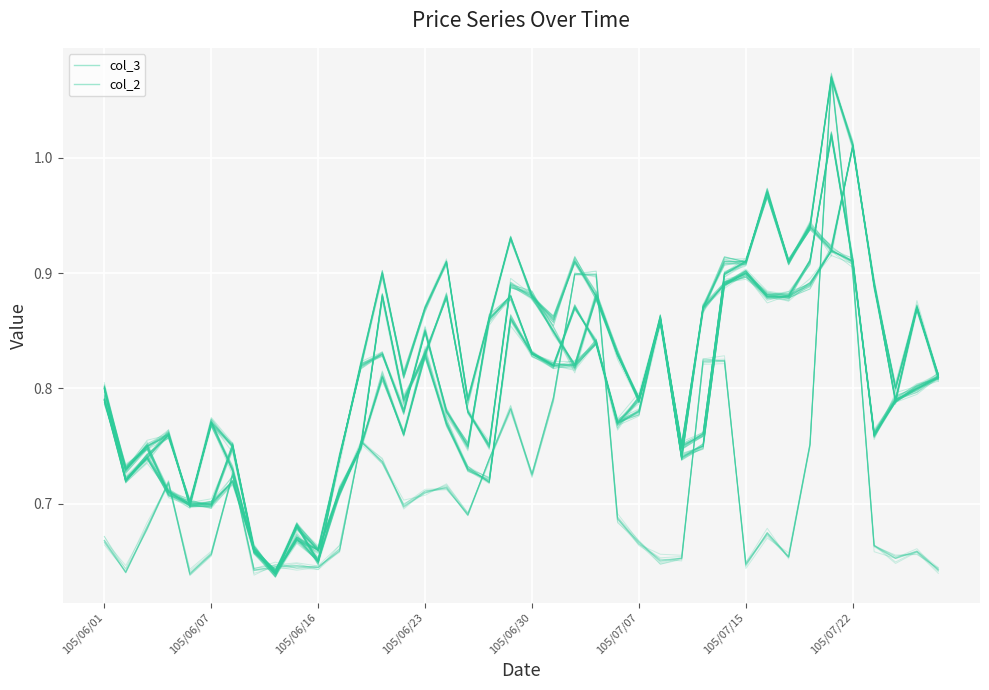

Reading left to right, transcribe all the data shown in this chart.

col_3: 0.8	0.7	0.7	0.8	0.7	0.7	0.8	0.7	0.6	0.7	0.7	0.7	0.8	0.9	0.8	0.8	0.9	0.8	0.8	0.9	0.9	0.8	0.8	0.9	0.8	0.8	0.9	0.8	0.8	0.9	0.9	1.0	0.9	0.9	0.9	1.0	0.9	0.8	0.9	0.8
col_2: 0.7	0.6	0.7	0.7	0.6	0.7	0.7	0.6	0.6	0.6	0.6	0.7	0.8	0.7	0.7	0.7	0.7	0.7	0.7	0.8	0.7	0.8	0.9	0.9	0.7	0.7	0.7	0.7	0.8	0.8	0.6	0.7	0.7	0.8	1.1	0.9	0.7	0.7	0.7	0.6